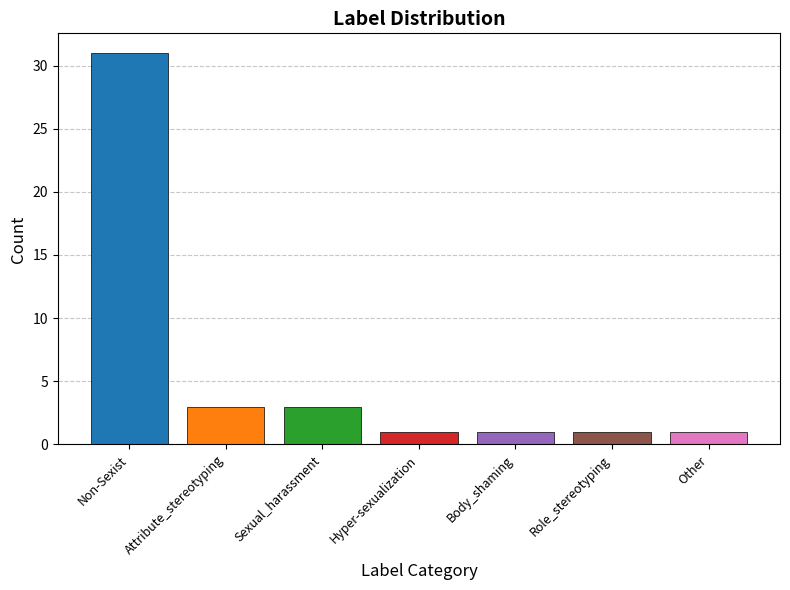

At which category does the chart reach its peak across all series?

Non-Sexist